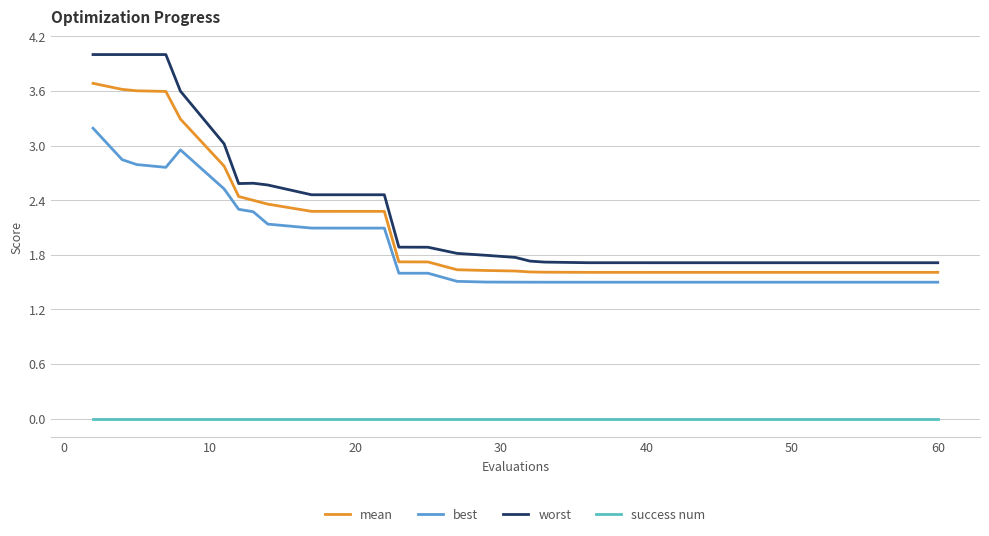

How many lines are shown in the chart?

4